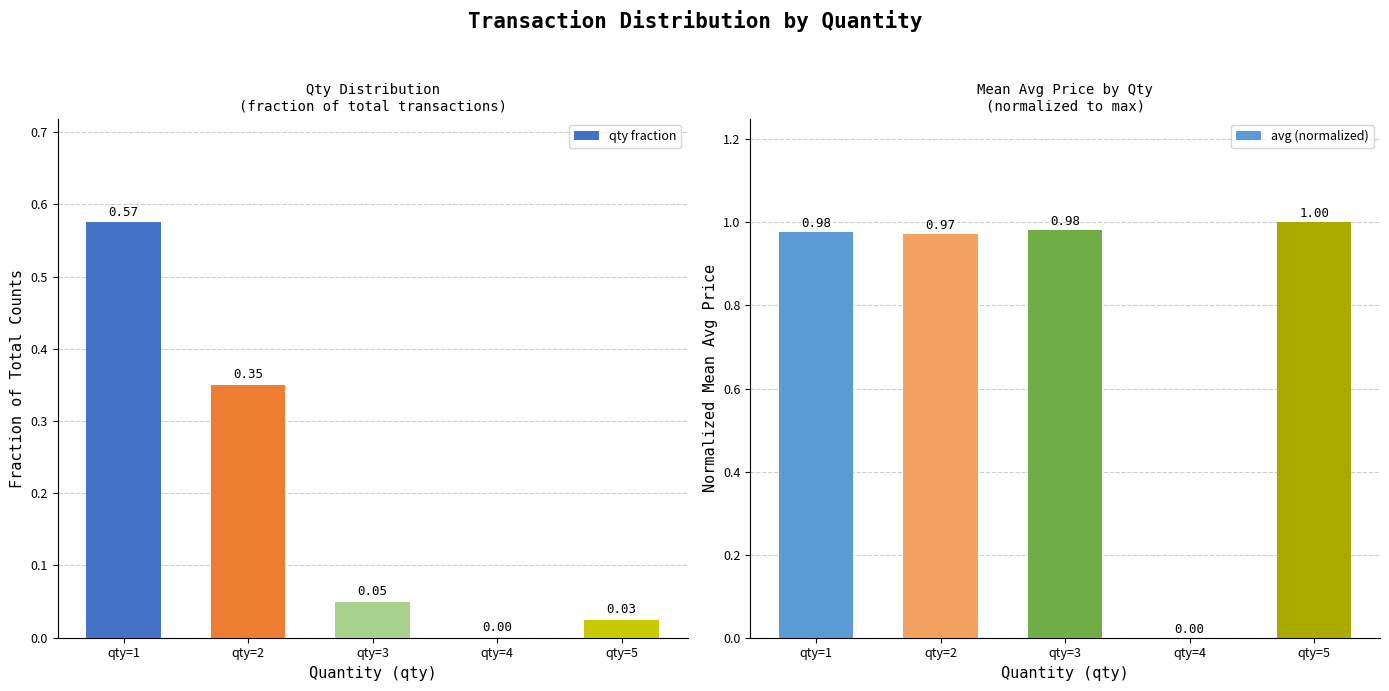

At how many categories does at least one series exceed 0?

4